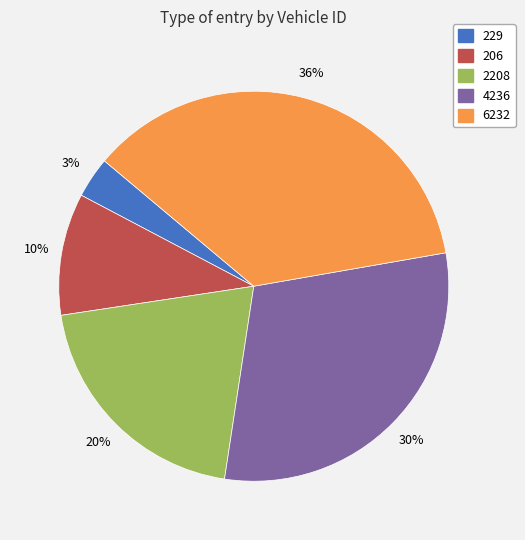

Which category has the biggest portion of the pie?

6232